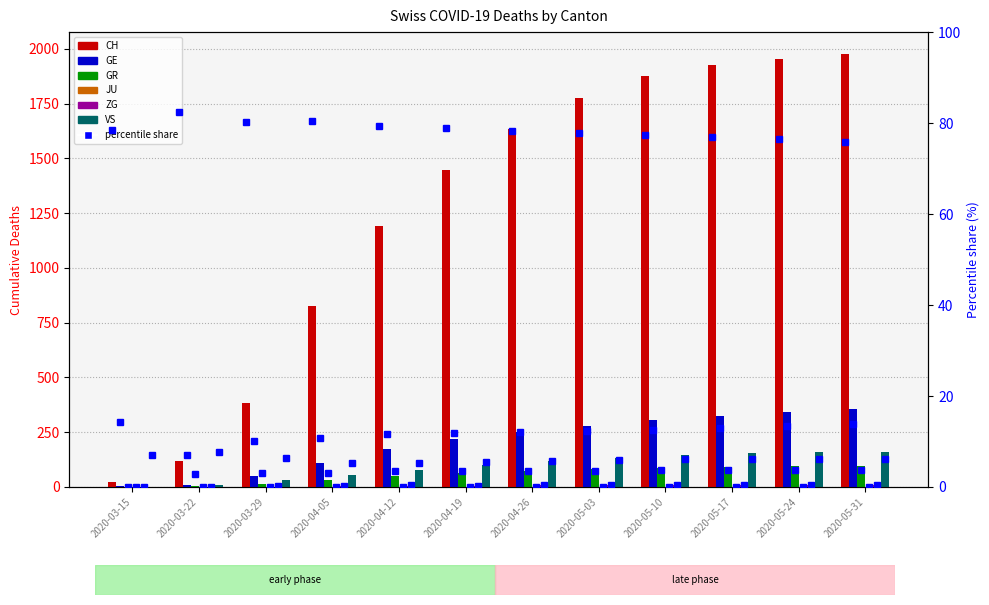

Rank the categories by GE value from lowest to highest.

2020-03-15, 2020-03-22, 2020-03-29, 2020-04-05, 2020-04-12, 2020-04-19, 2020-04-26, 2020-05-03, 2020-05-10, 2020-05-17, 2020-05-24, 2020-05-31